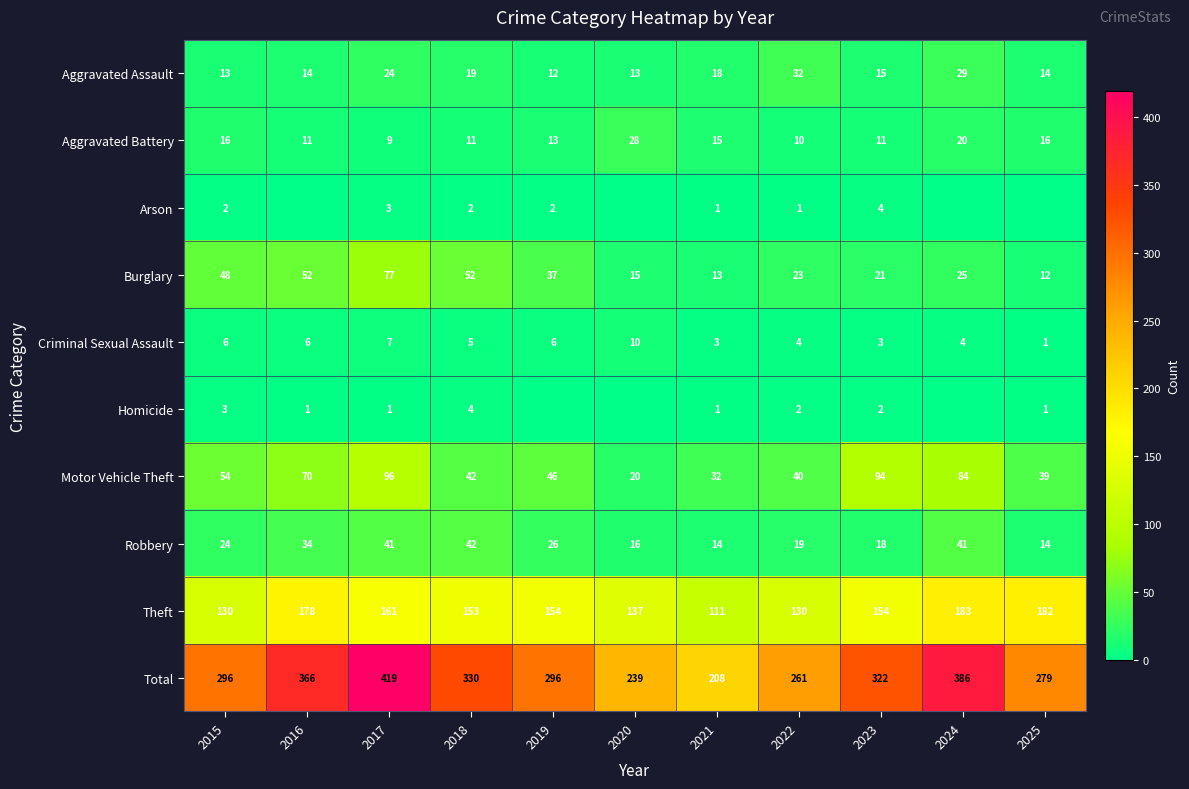

Is the value of Burglary at 2019 greater than the value of Criminal Sexual Assault at 2021?

Yes